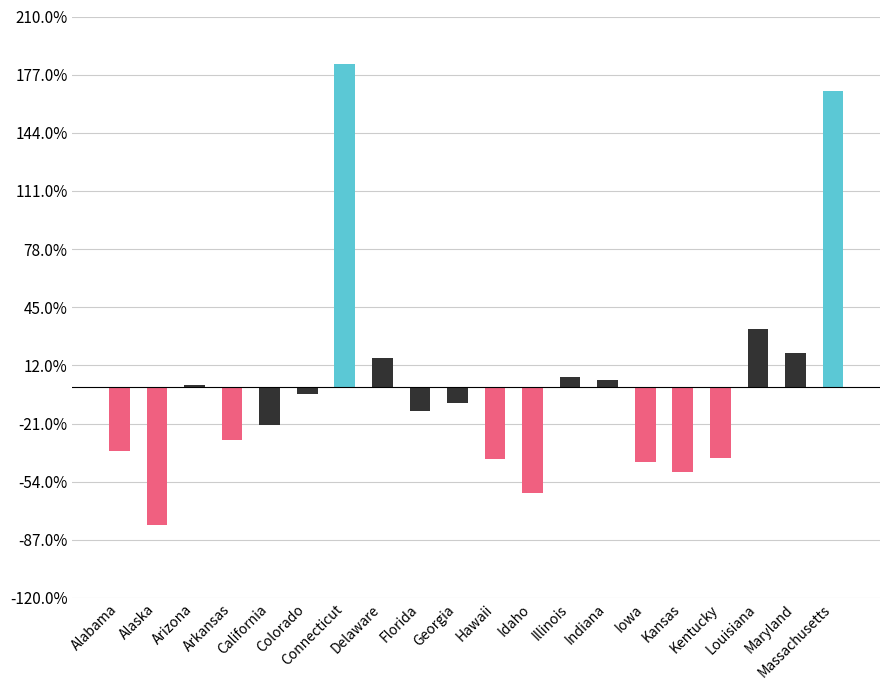

At which label is the value closest to 0?

Arizona